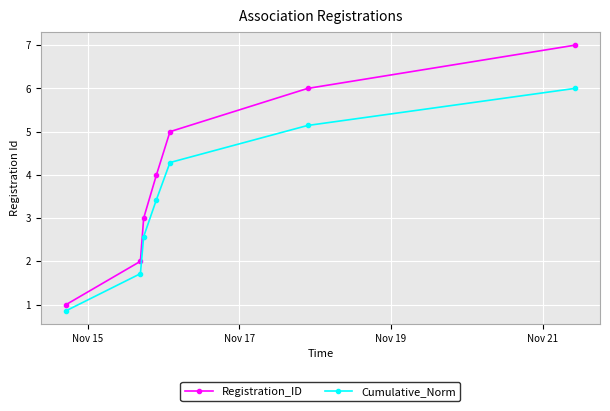

What is the value of the Registration_ID point at the 1st from the left?

1.0